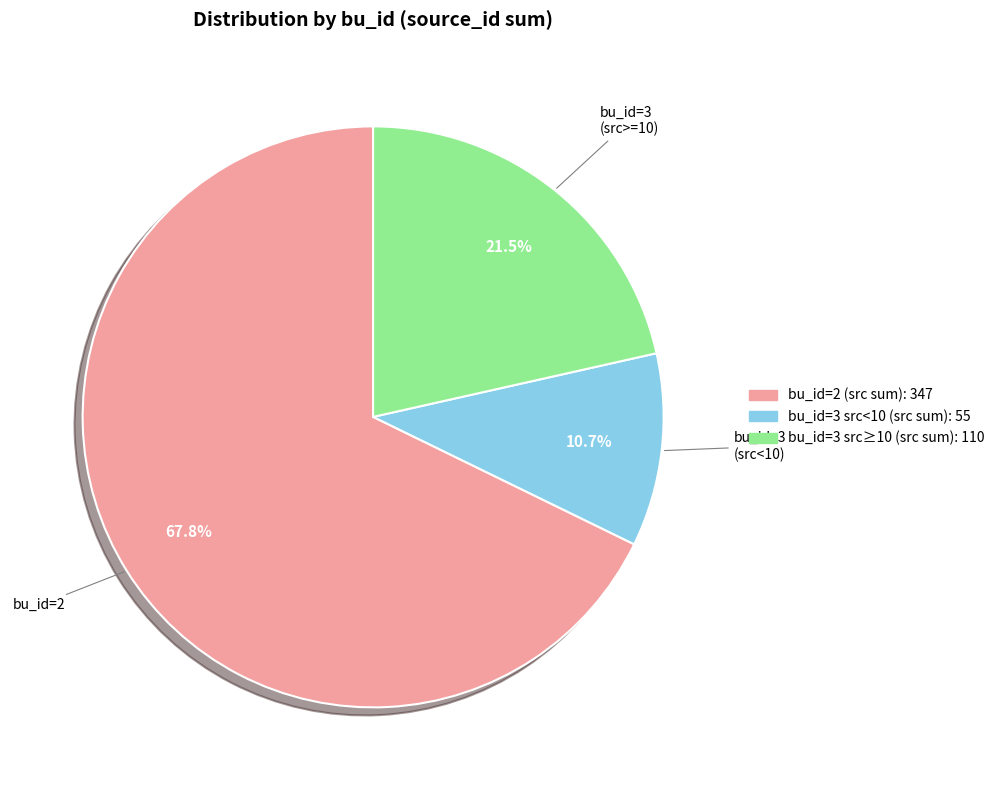

Does any single category account for the majority?

Yes